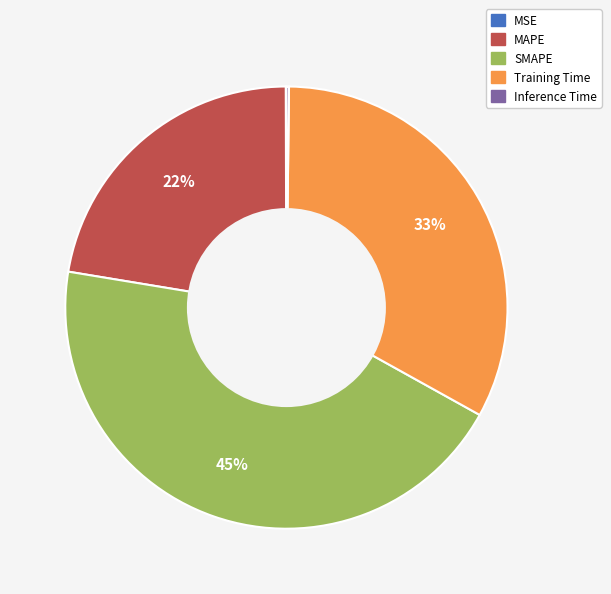

True or false: SMAPE accounts for 50% of the total.

False